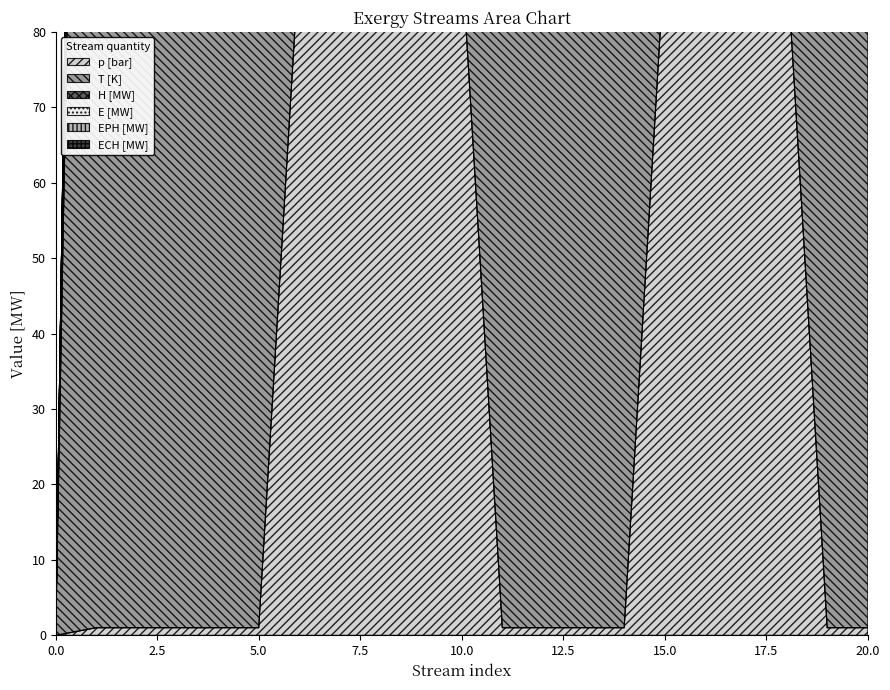

Which category has the highest value across all series?

10